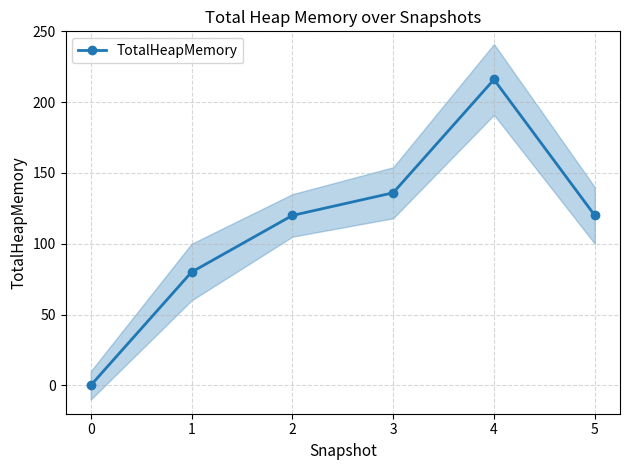

Reading right to left, what are all the values shown in this chart?

120	216	136	120	80	0